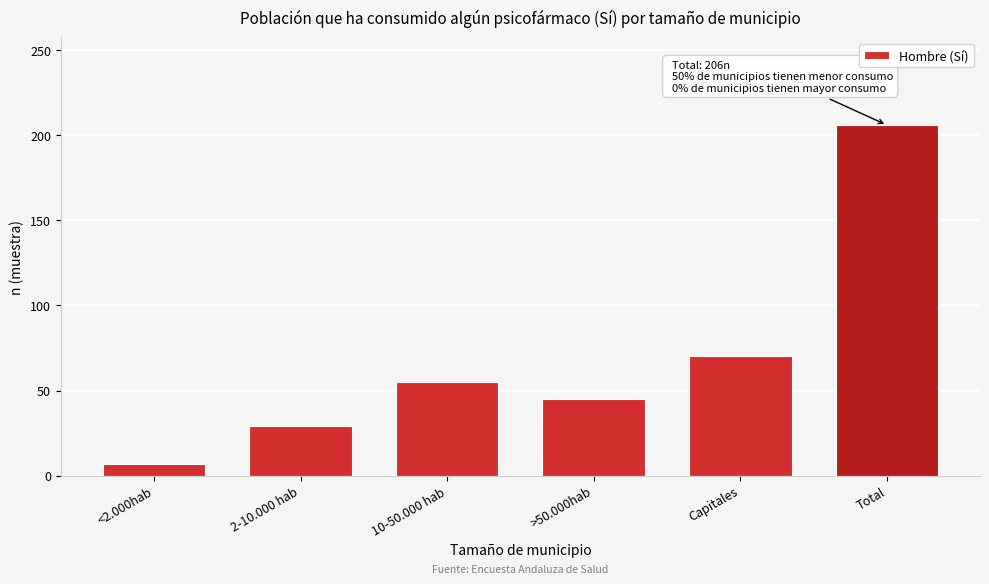

Reading left to right, extract all data points from this chart.

<2.000hab=7	2-10.000 hab=29	10-50.000 hab=55	>50.000hab=45	Capitales=70	Total=206